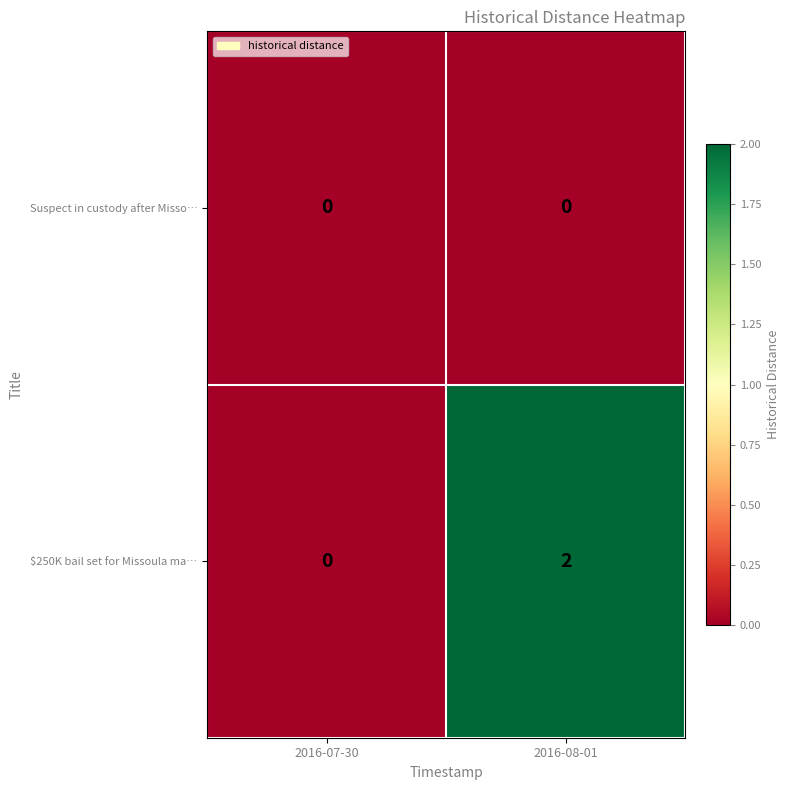

Reading left to right, what are all the values shown in this chart?

Suspect in custody after Misso…: 0	0
$250K bail set for Missoula ma…: 0	2